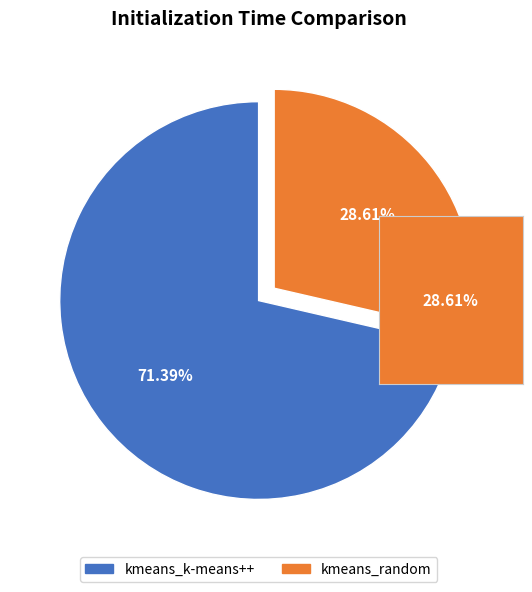

Is the sum of kmeans_k-means++ and kmeans_random greater than half?

Yes